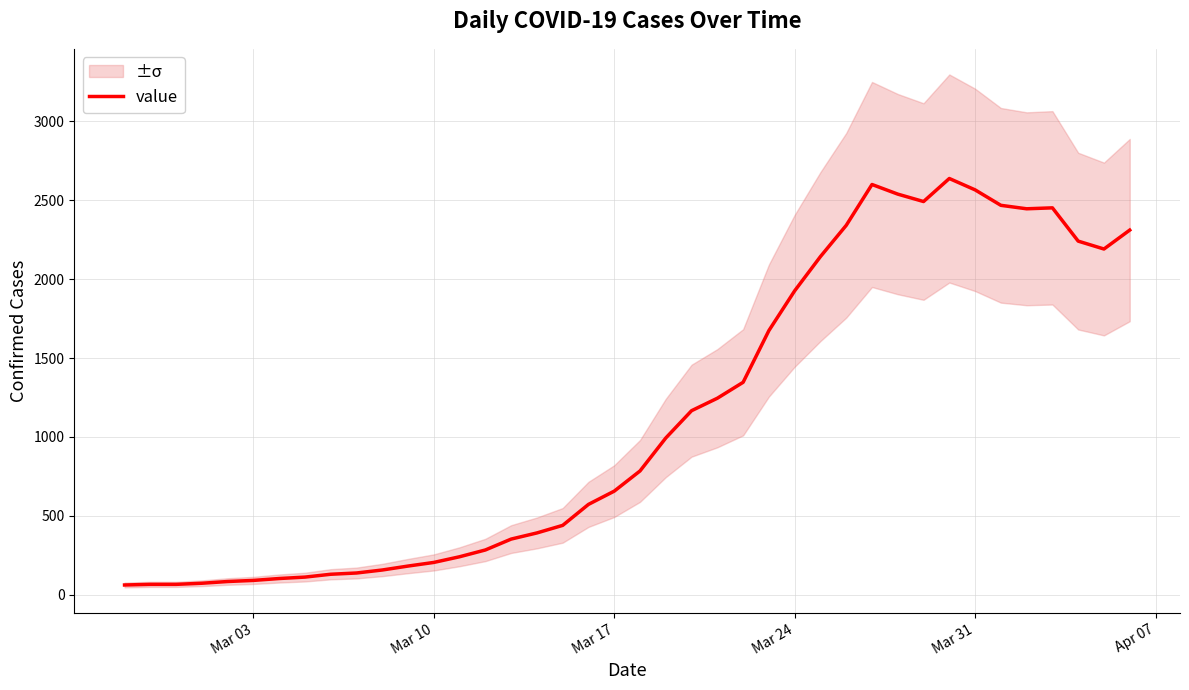

The value of value at Mar 17 is 219. True or false?

False